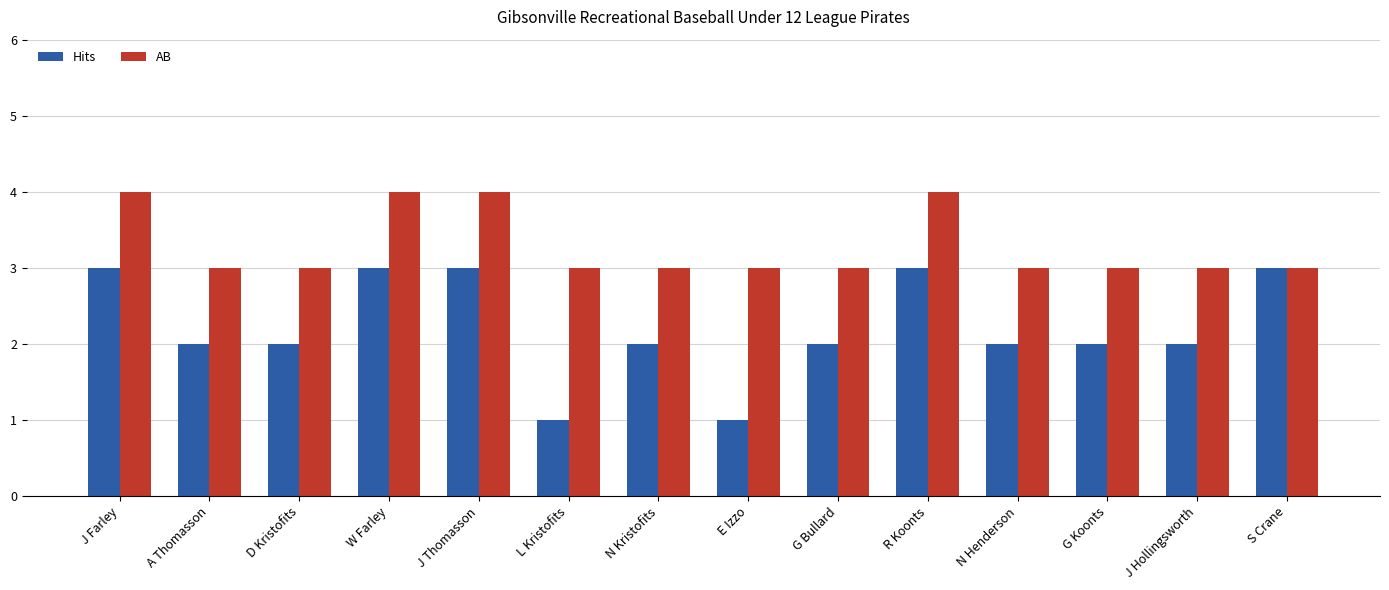

What is the sum of the AB values at J Hollingsworth and W Farley?

7